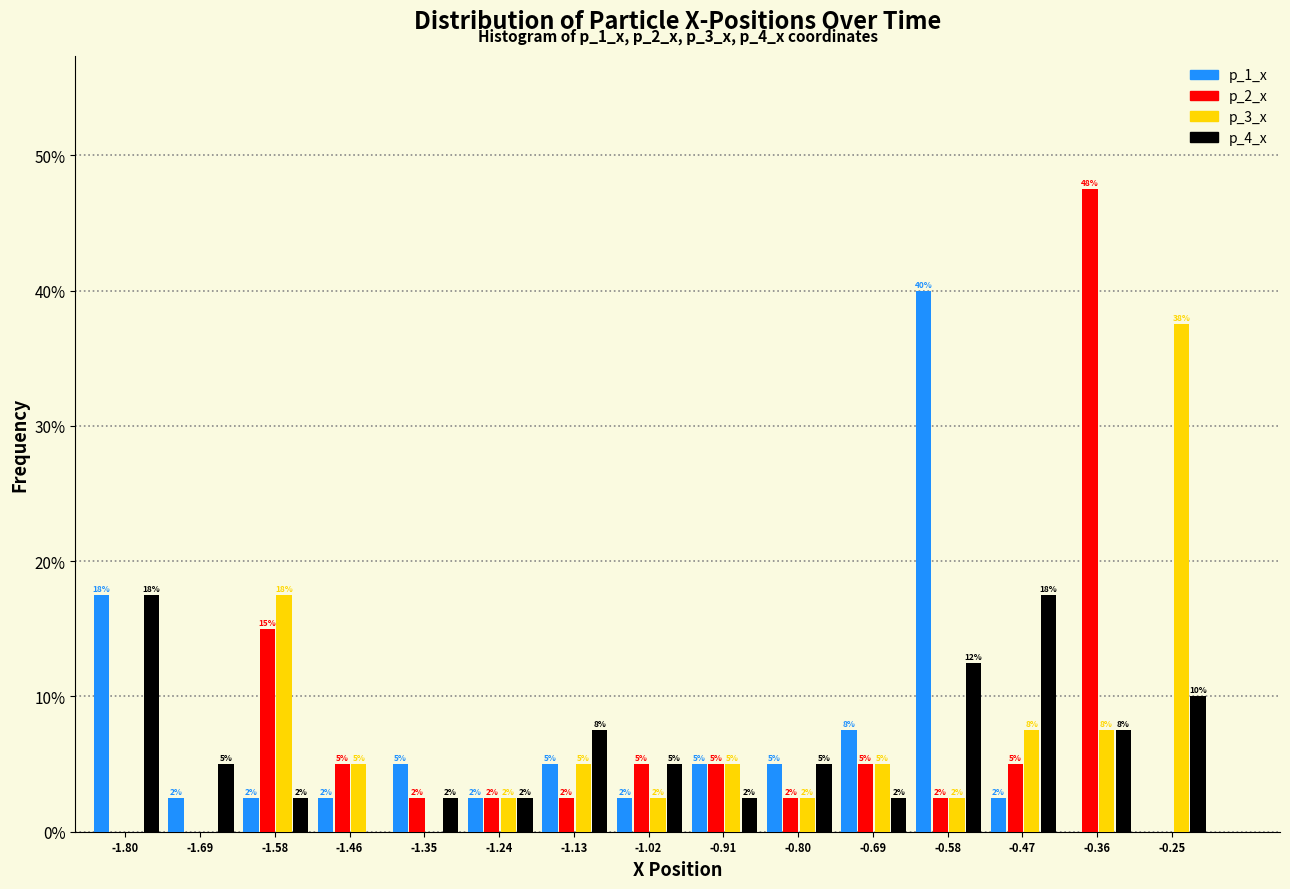

What are all the series names shown in the legend?

p_1_x, p_2_x, p_3_x, p_4_x